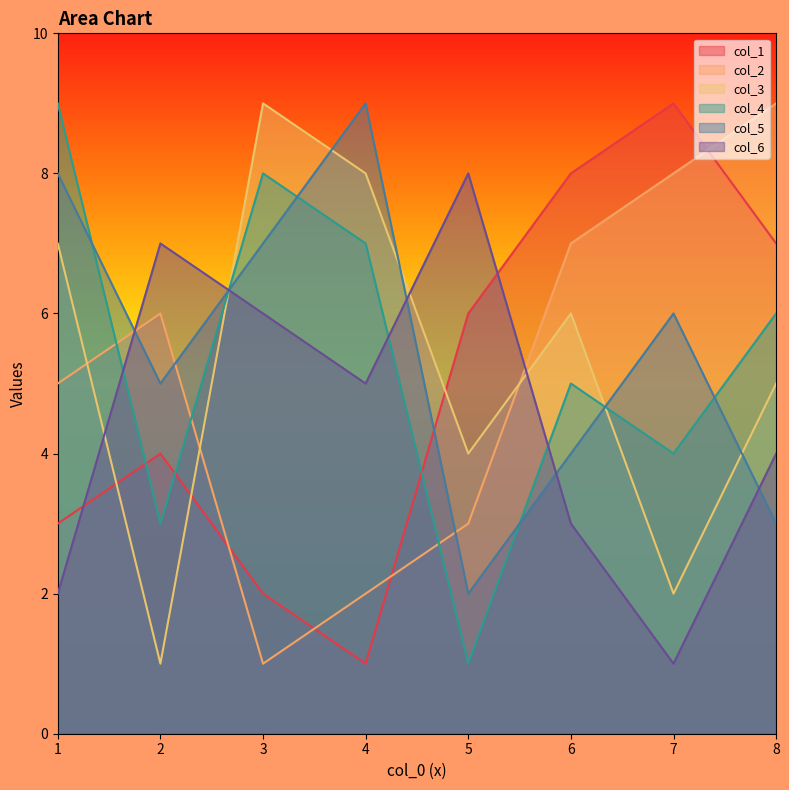

Is it true that col_6 equals 1 at 7?

True